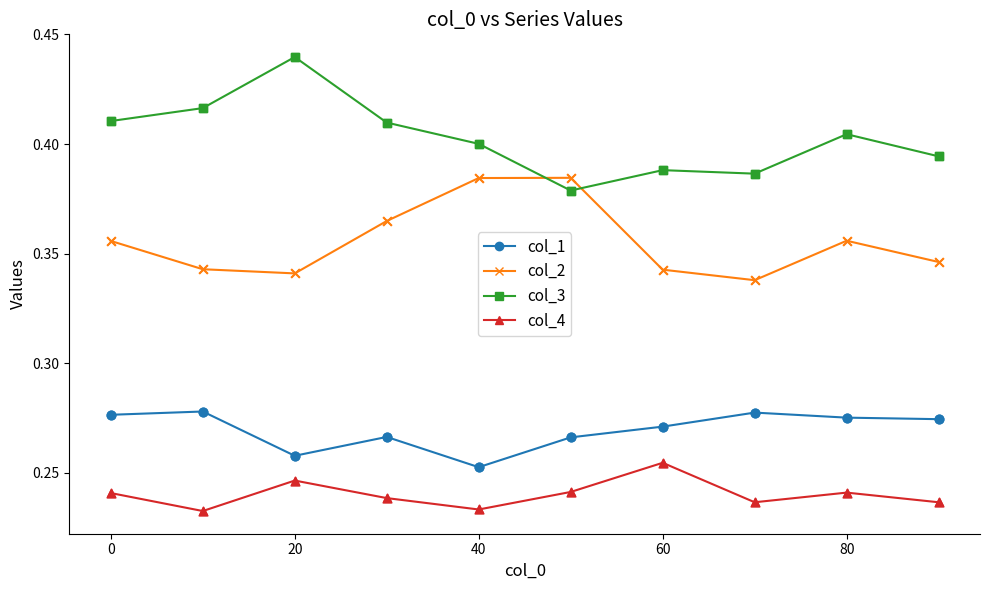

Rank the series by their average value, from lowest to highest.

col_4, col_1, col_2, col_3